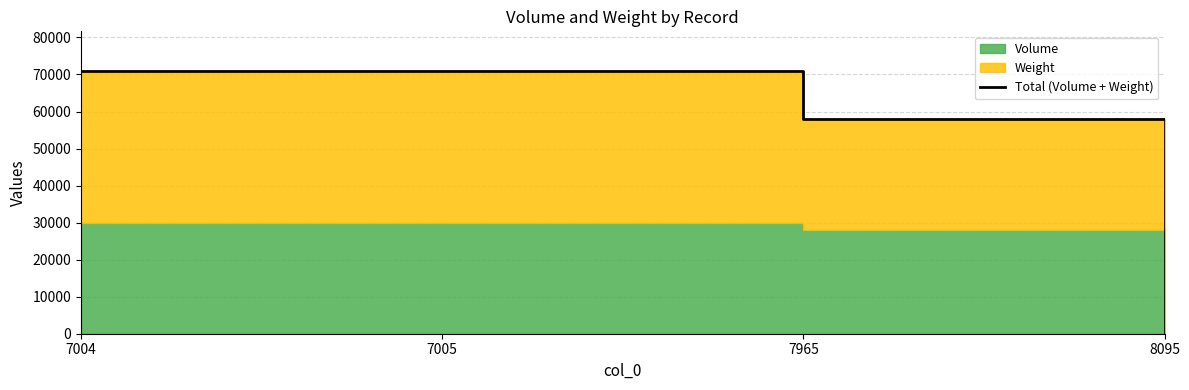

List the labels in order of value, largest first.

7004, 7005, 7965, 8095